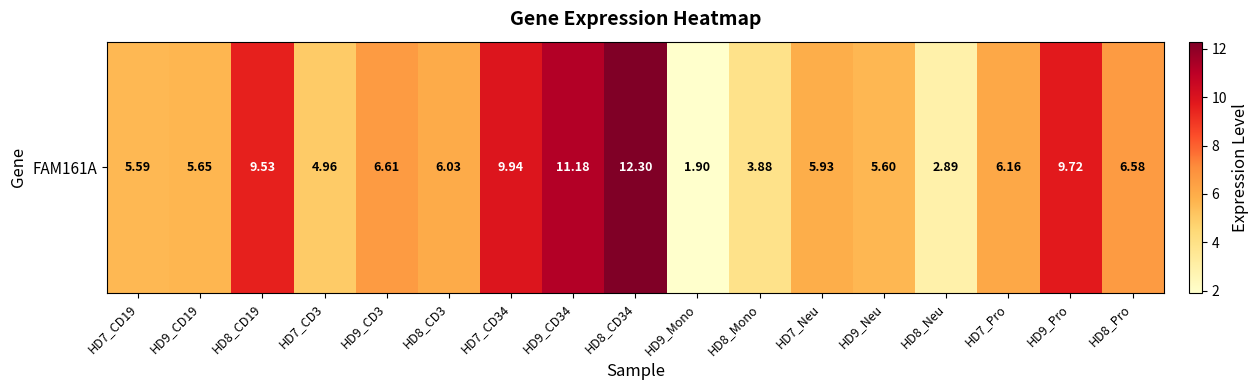

Which has a higher value, HD9_CD3 or HD8_Neu?

HD9_CD3